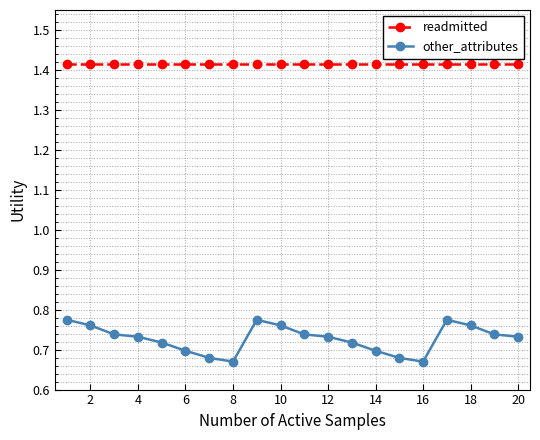

True or false: readmitted and other_attributes cross at least once.

False